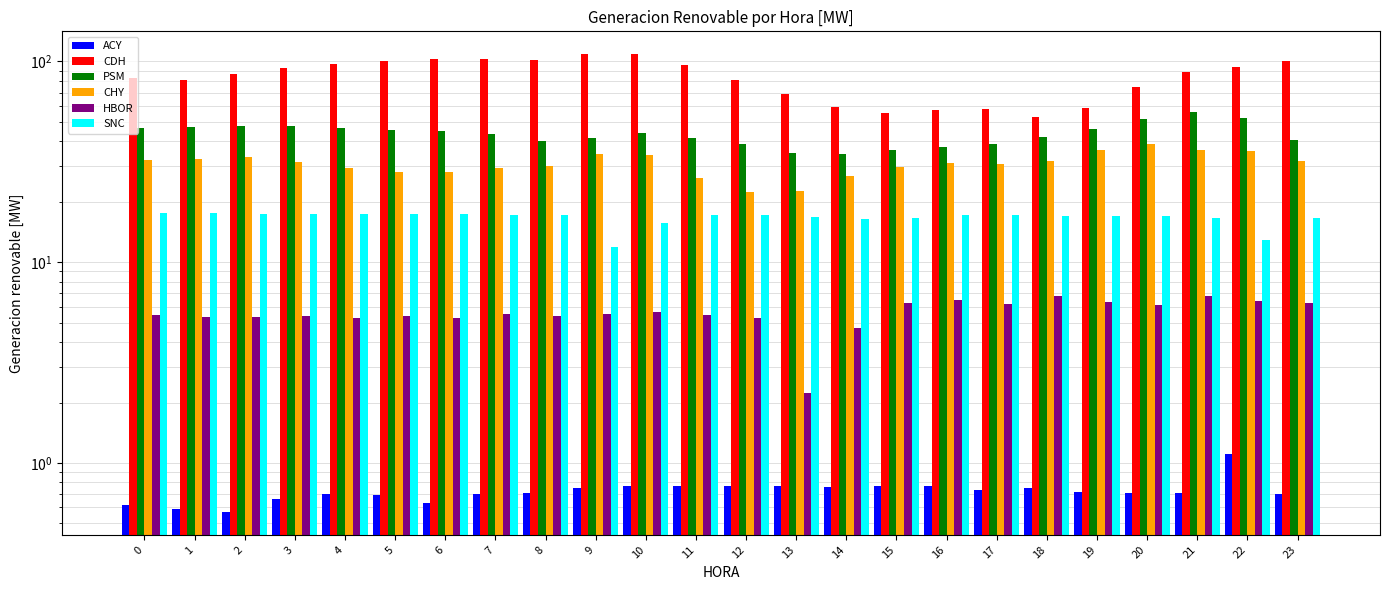

Rank the series by their maximum value, from highest to lowest.

CDH, PSM, CHY, SNC, HBOR, ACY